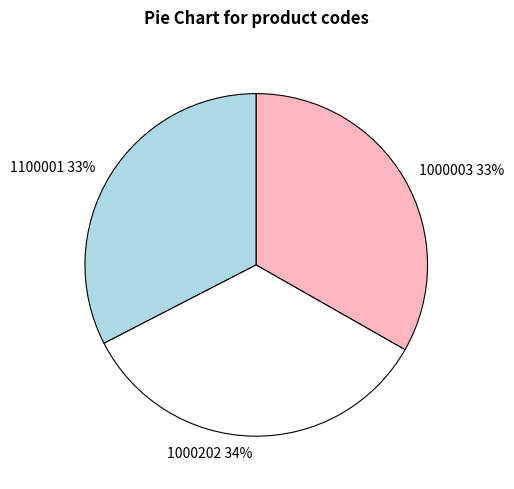

Which category has the biggest portion of the pie?

1000202